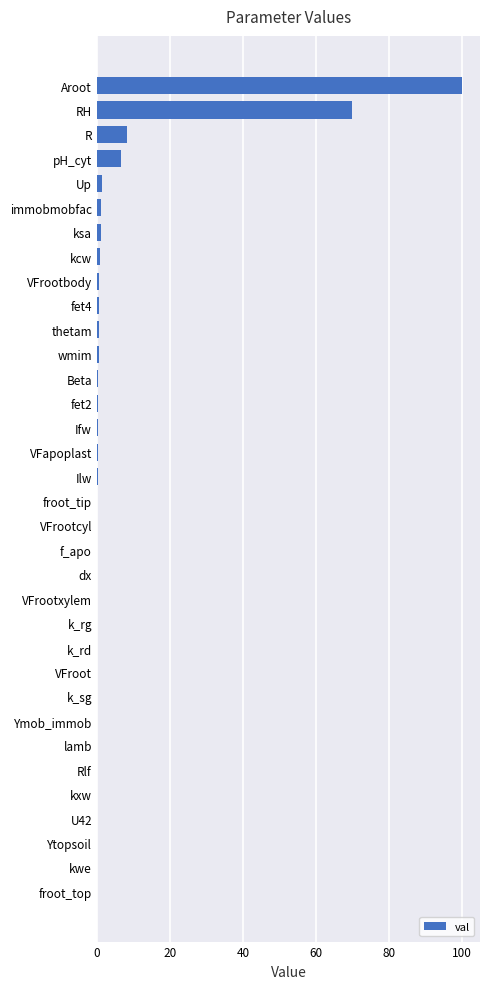

The chart shows a value of 0.0 at VFroot. True or false?

True